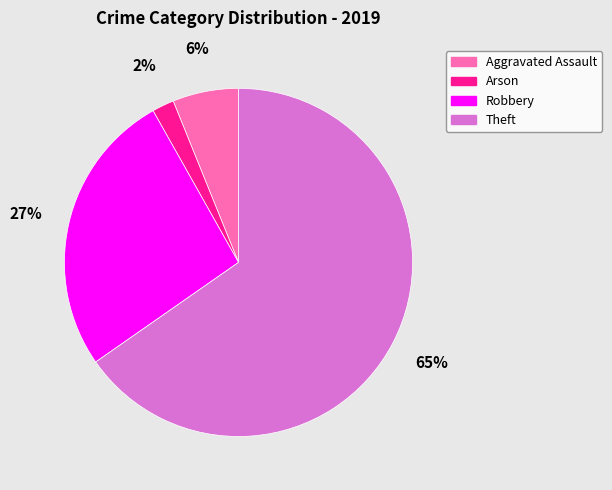

Is there any slice that represents more than half of the pie?

Yes